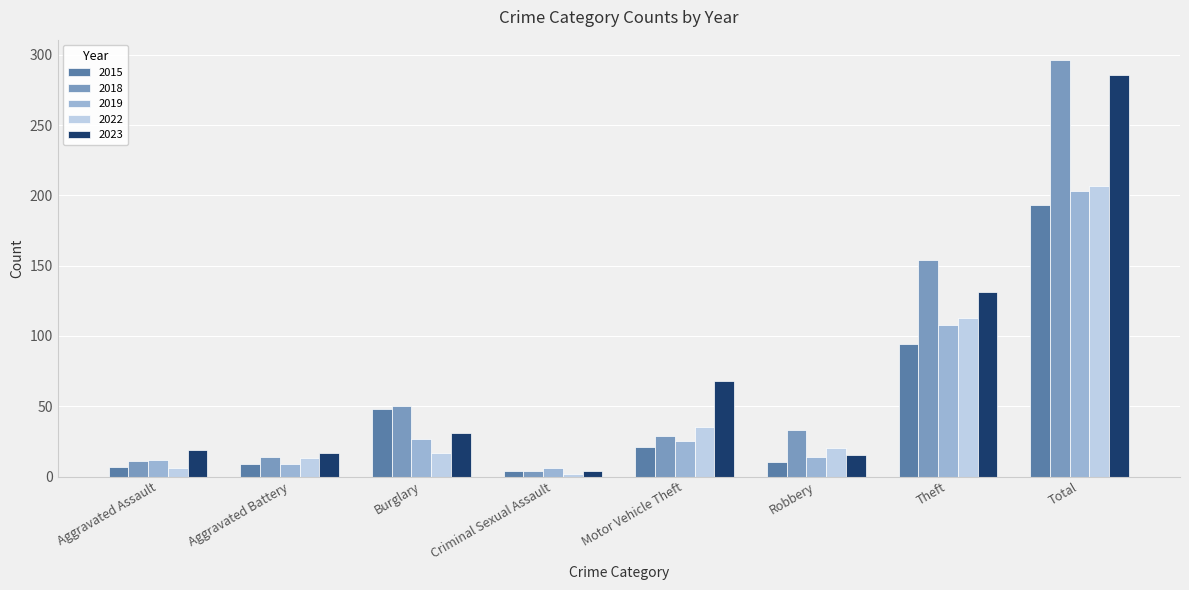

What are all the series names shown in the legend?

2015, 2018, 2019, 2022, 2023